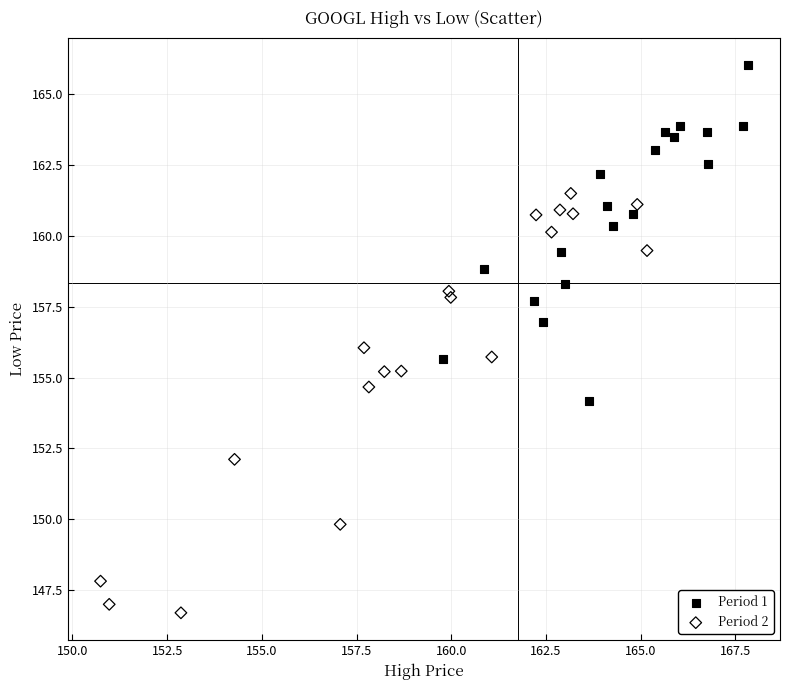

Which series contains the highest Y value?

Period 1